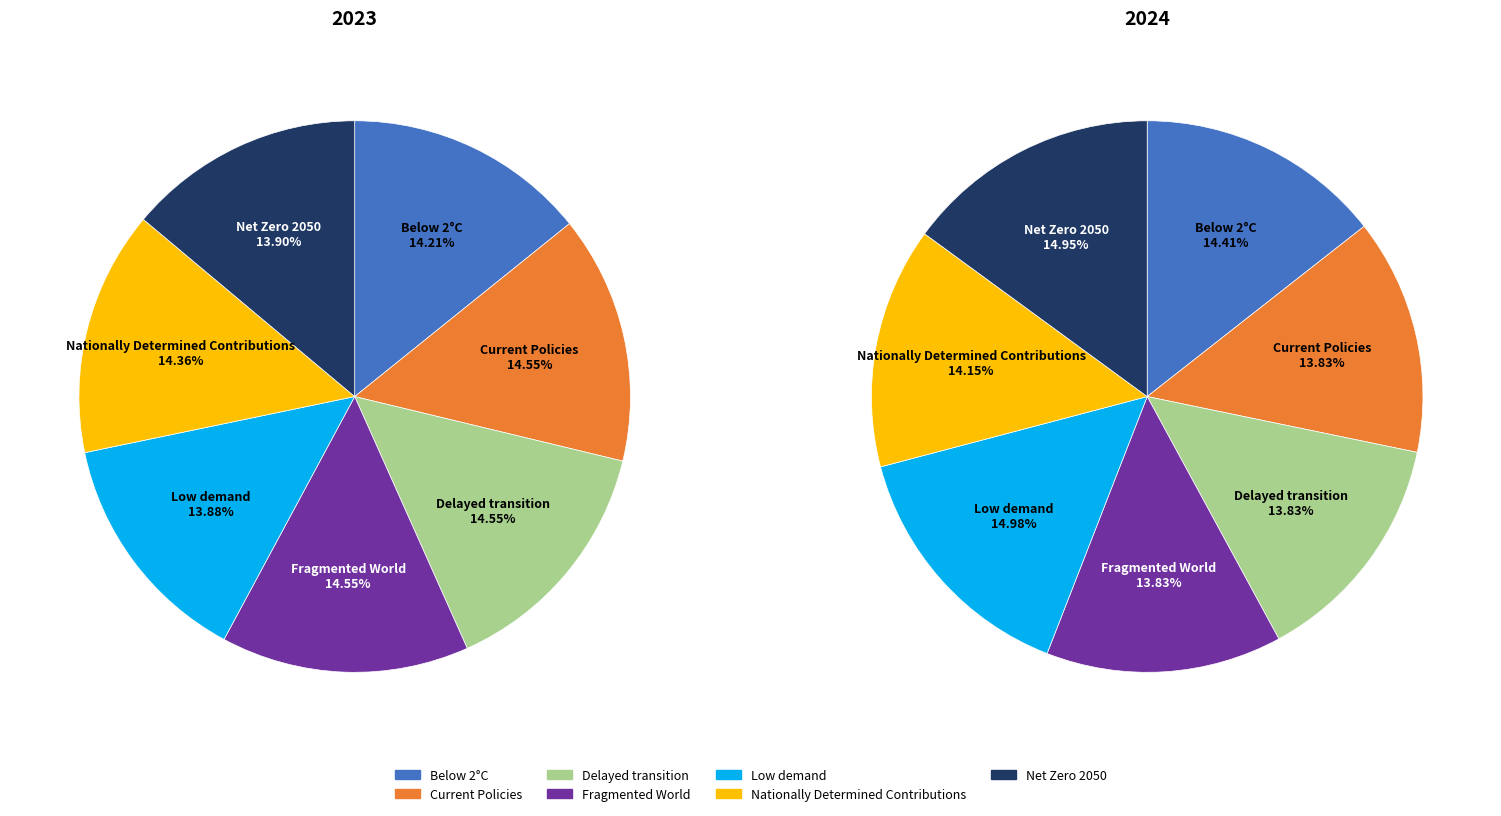

Is there a majority slice in this chart?

No